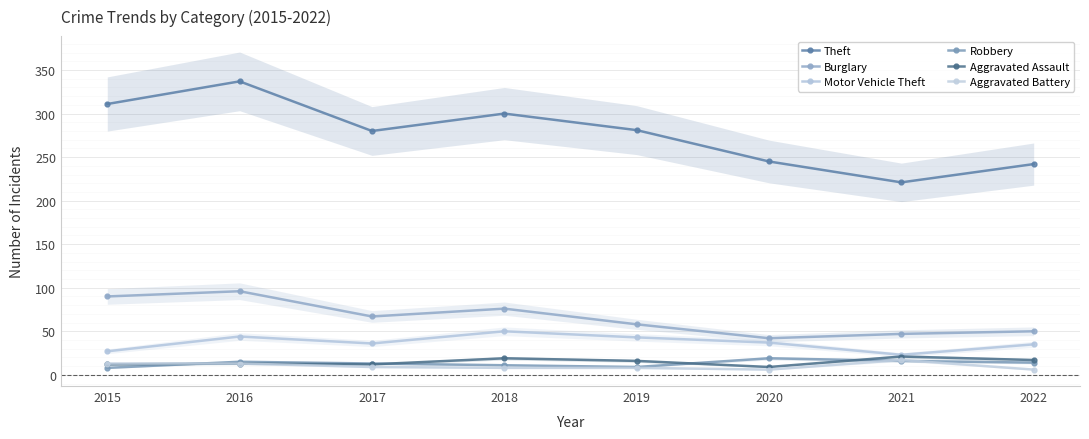

In Aggravated Assault, how many points are lower than both neighbors (excluding endpoints)?

2